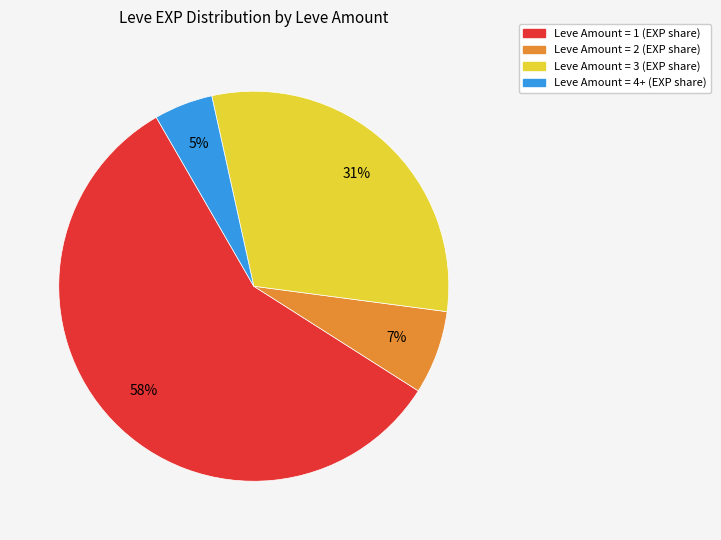

Does any single category account for the majority?

Yes